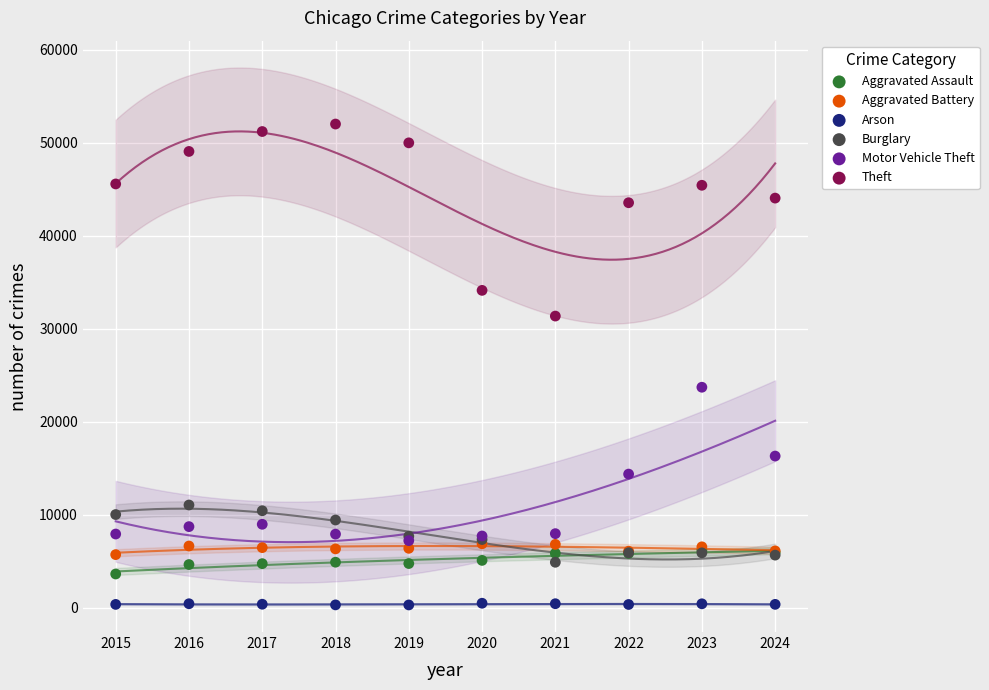

Which series reaches the maximum Y coordinate?

Theft